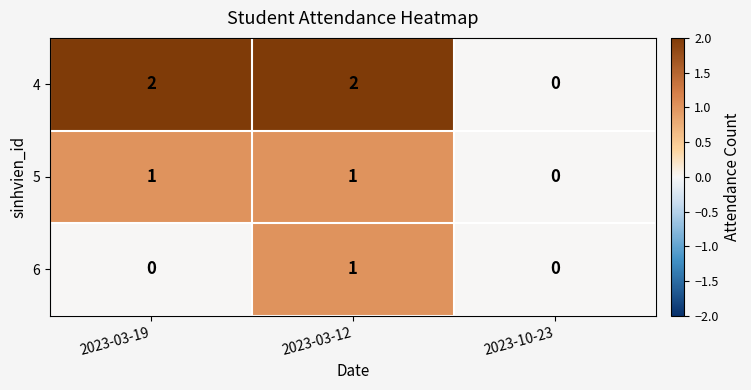

List the series in order of their overall mean, lowest first.

6, 5, 4